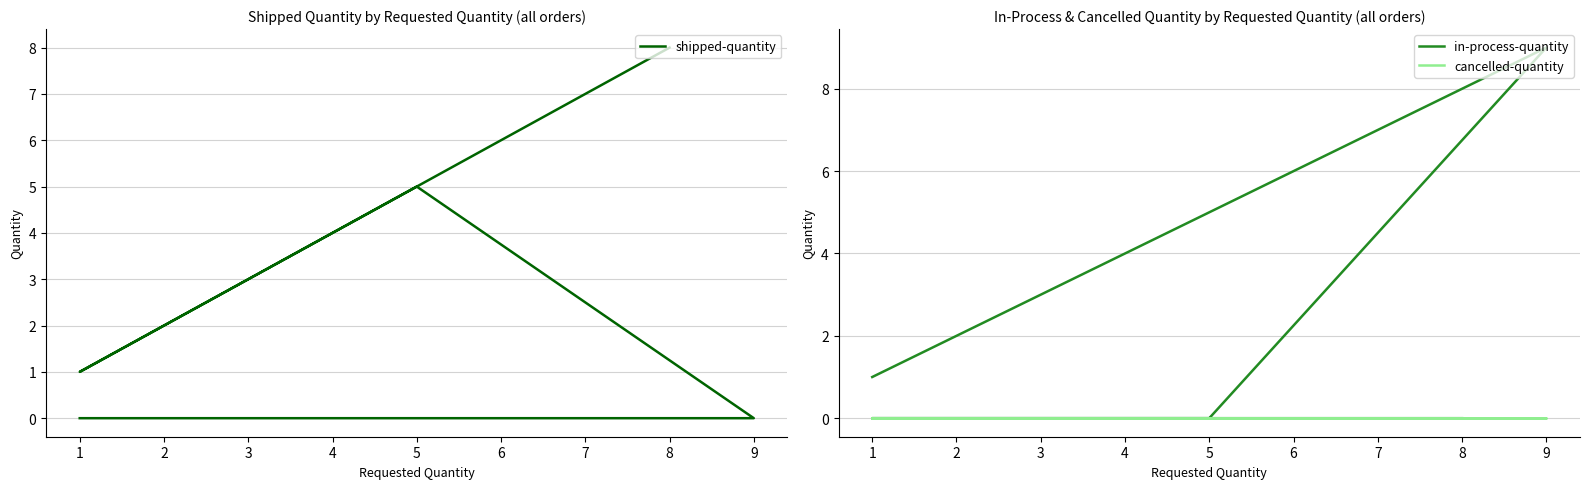

What is the spread (max minus min) of values at 1?

1